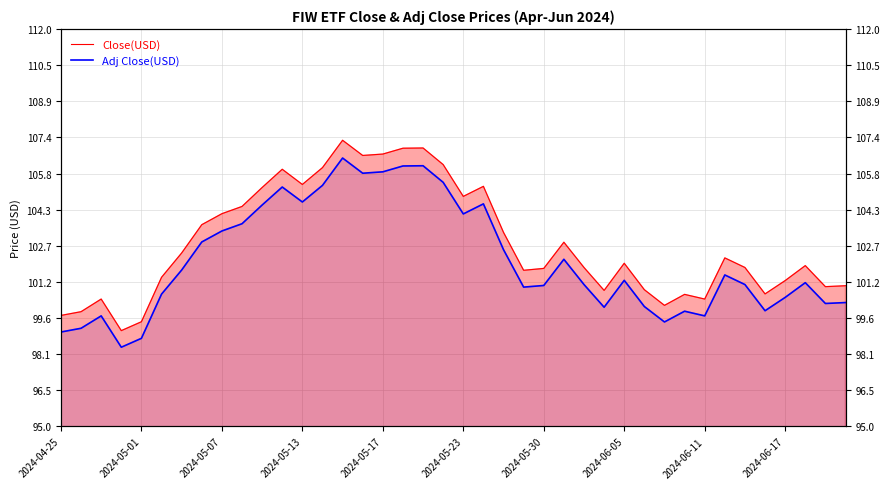

How many data points does each series have?

40